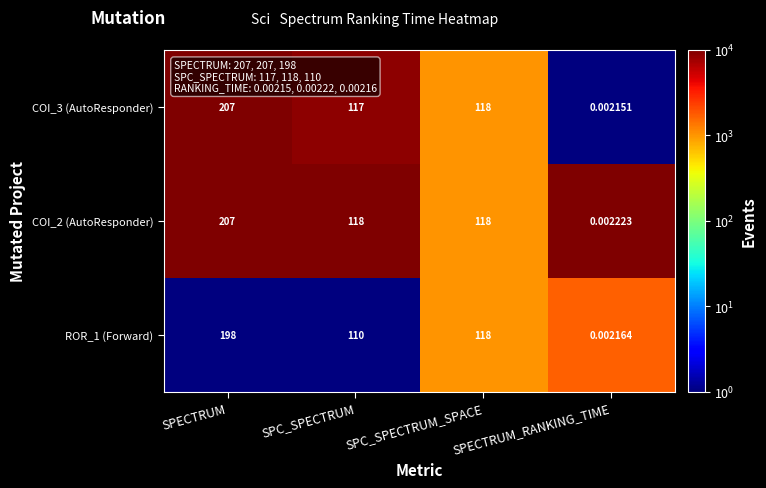

Is the value of COI_3 (AutoResponder) at SPC_SPECTRUM greater than the value of ROR_1 (Forward) at SPC_SPECTRUM_SPACE?

No